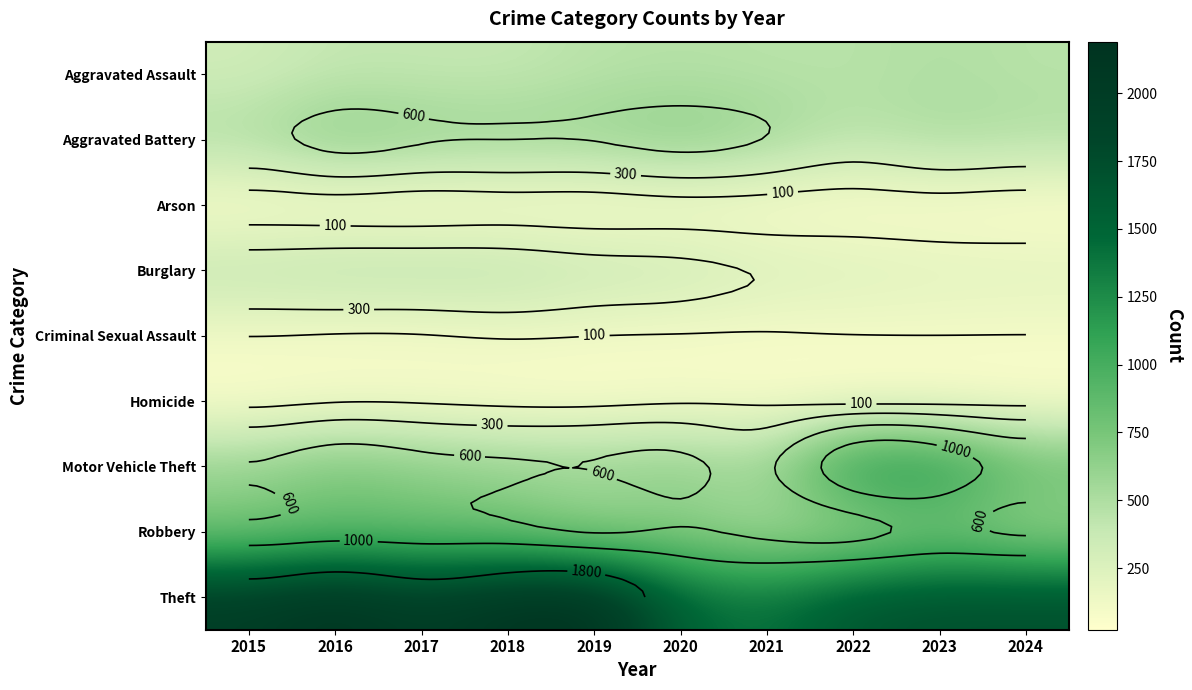

True or false: Theft has a value of 544 at 2017.

False